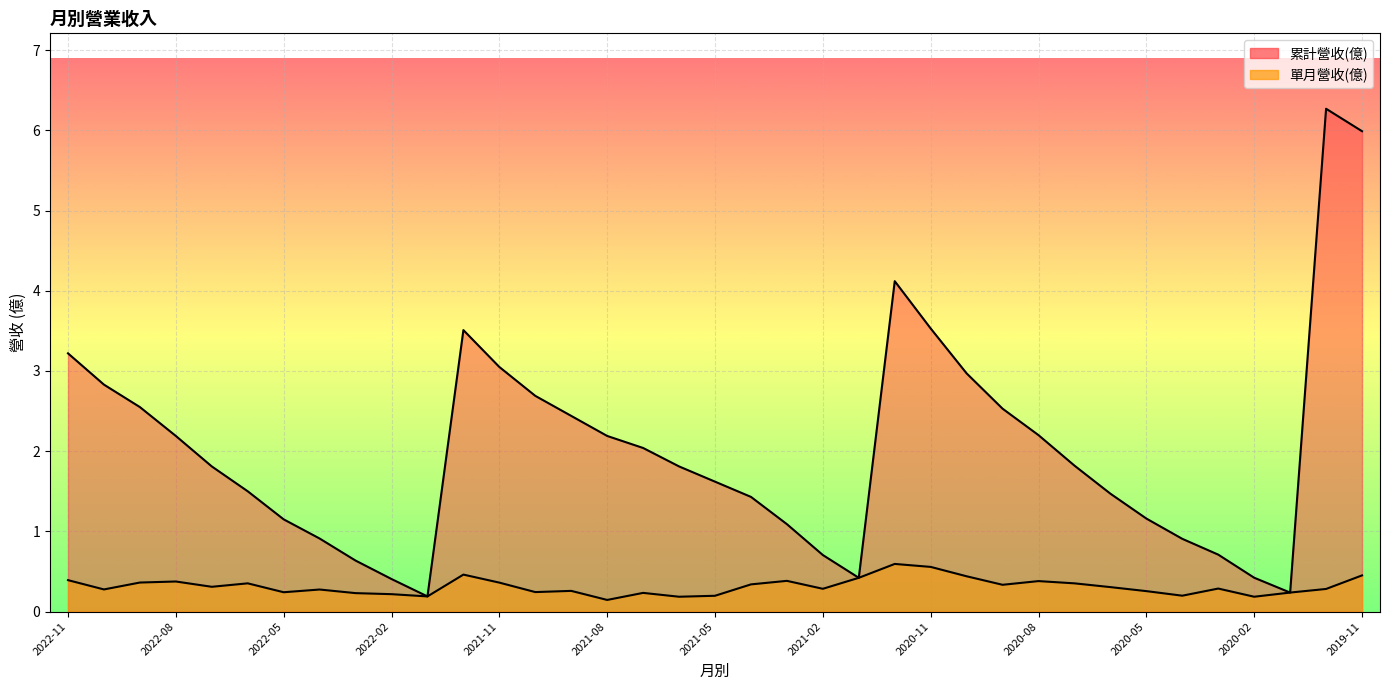

Rank the categories by 累計營收(億) value from lowest to highest.

2022-01, 2020-01, 2022-02, 2021-01, 2020-02, 2022-03, 2021-02, 2020-03, 2020-04, 2022-04, 2021-03, 2022-05, 2020-05, 2021-04, 2020-06, 2022-06, 2021-05, 2022-07, 2021-06, 2020-07, 2021-07, 2022-08, 2021-08, 2020-08, 2021-09, 2020-09, 2022-09, 2021-10, 2022-10, 2020-10, 2021-11, 2022-11, 2021-12, 2020-11, 2020-12, 2019-11, 2019-12